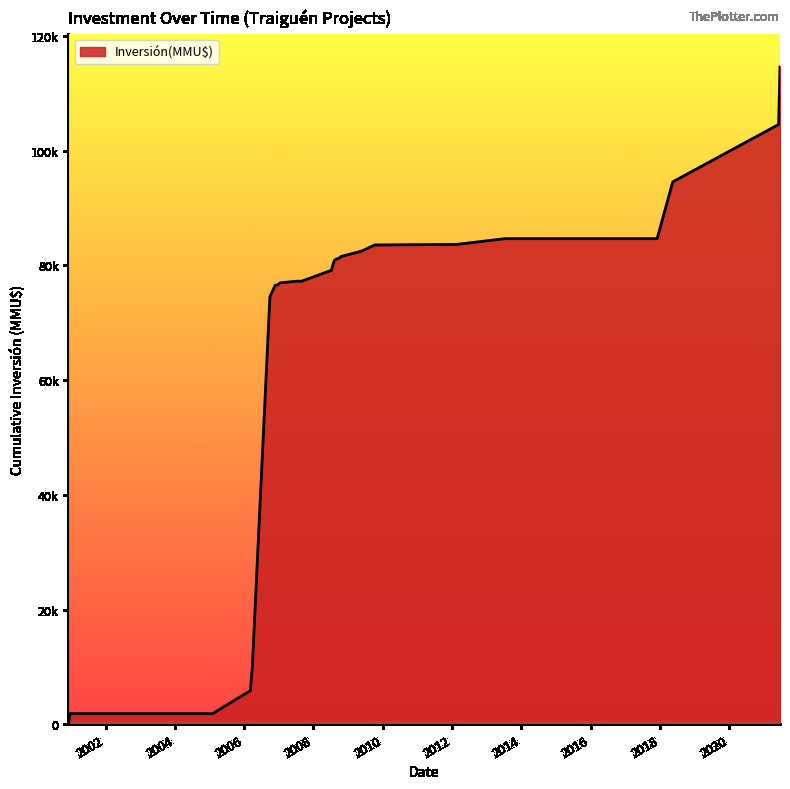

How many distinct data groups are displayed?

1